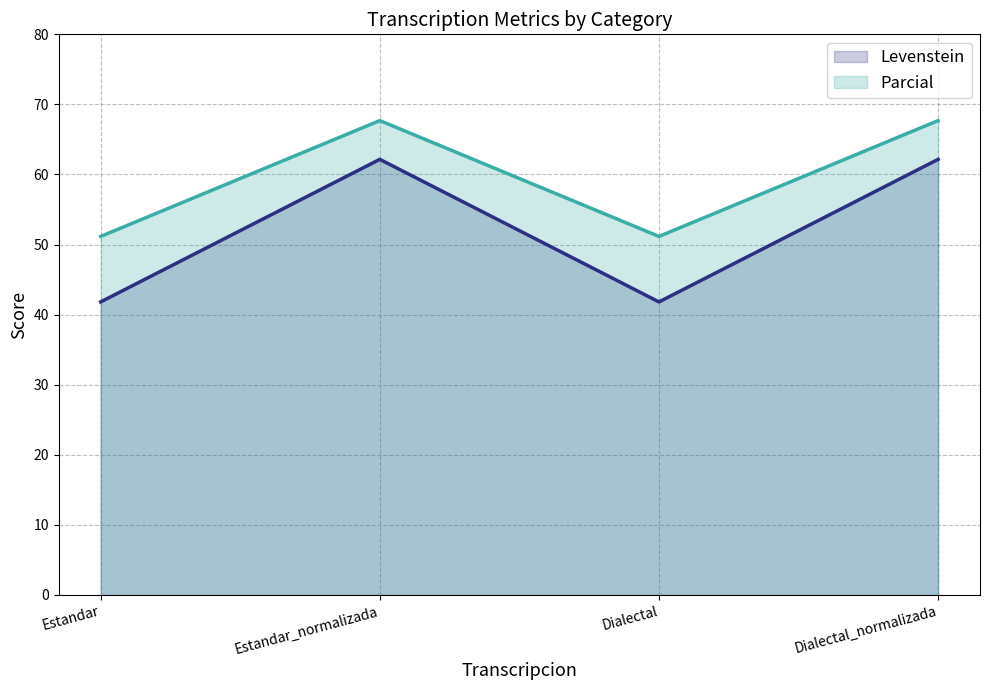

In Levenstein, how many points are higher than both neighbors (excluding endpoints)?

1